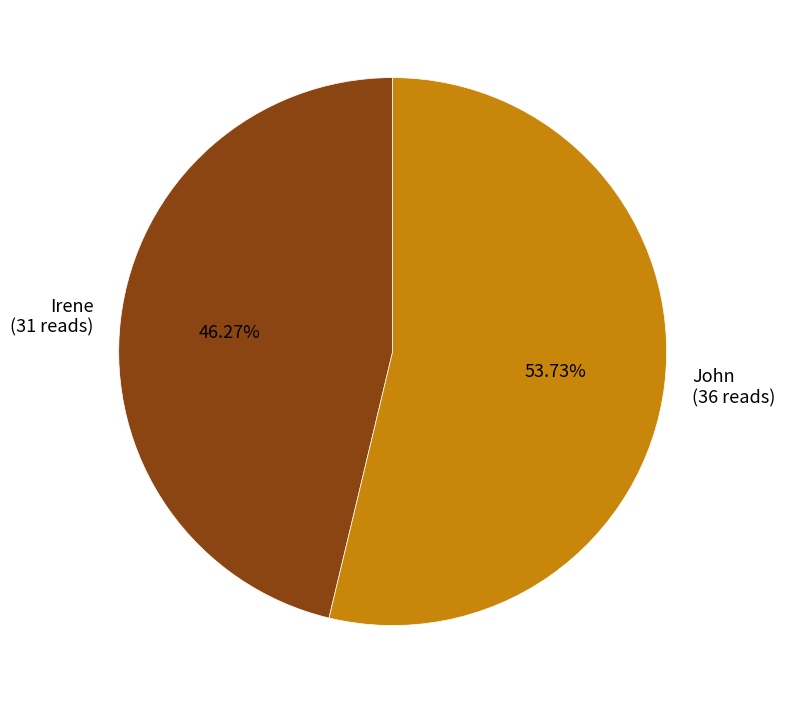

The Irene slice represents 46% of the pie. True or false?

True